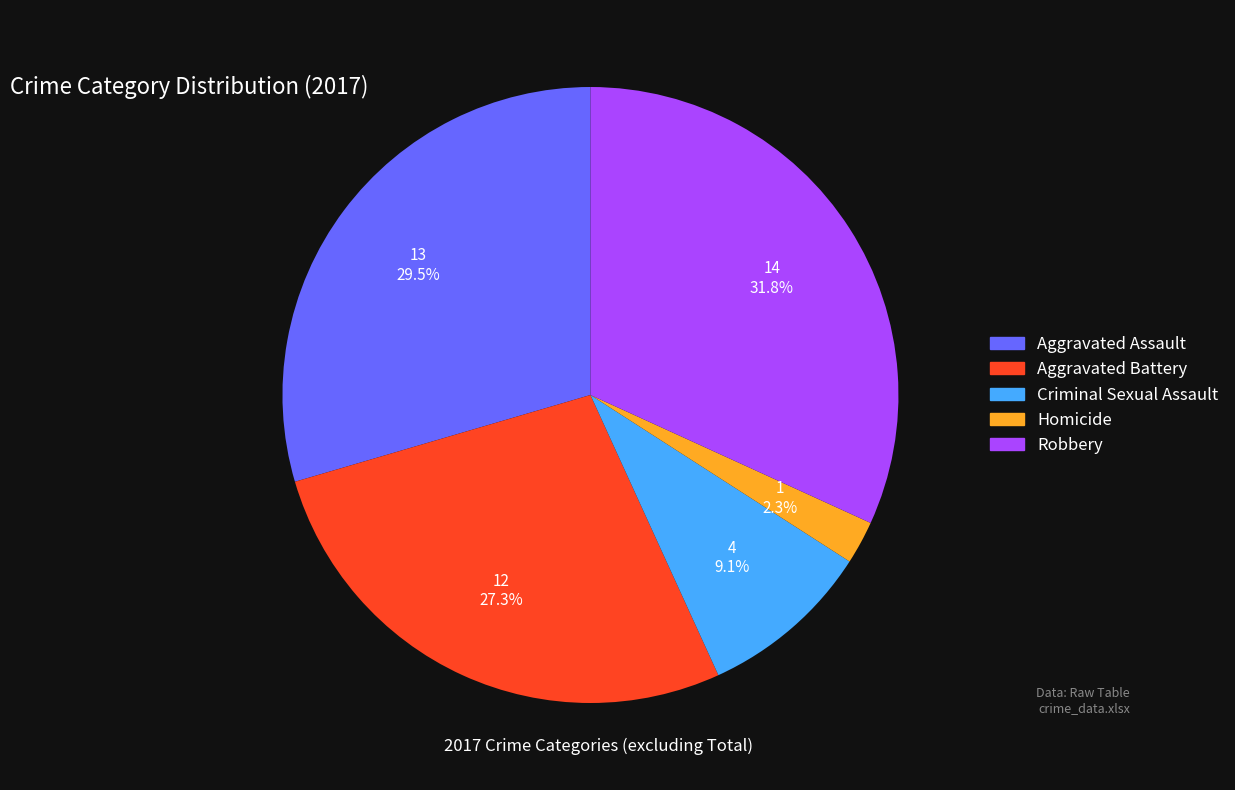

To the nearest percent, what is the average slice percentage?

20%